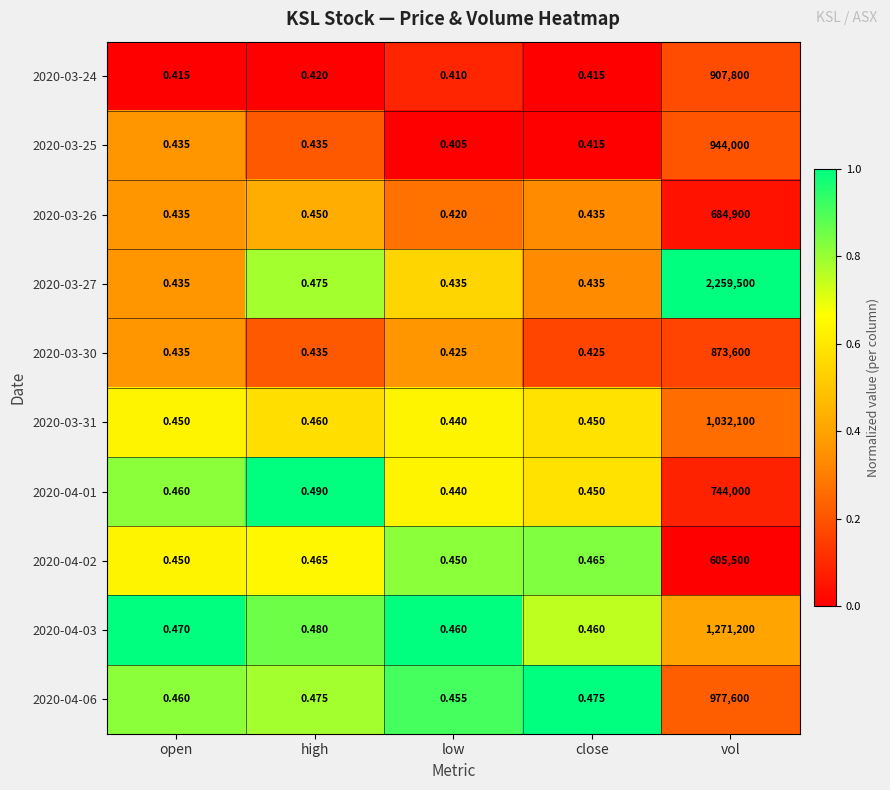

Where is 2020-03-27 nearest to the value 1129750?

high